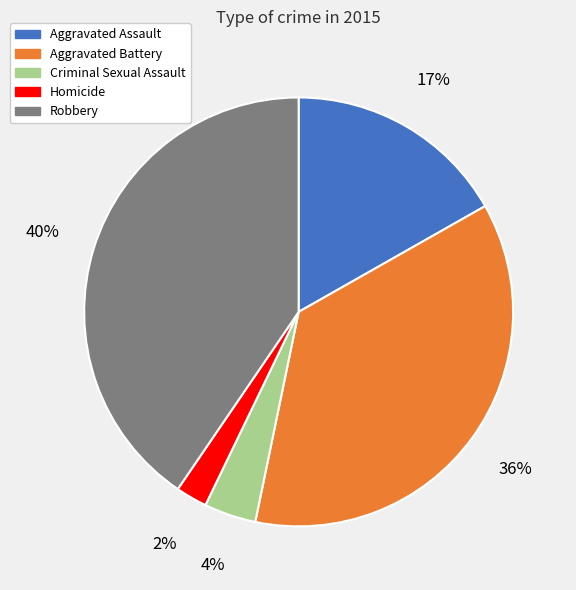

Rank the categories by value from highest to lowest.

Robbery, Aggravated Battery, Aggravated Assault, Criminal Sexual Assault, Homicide